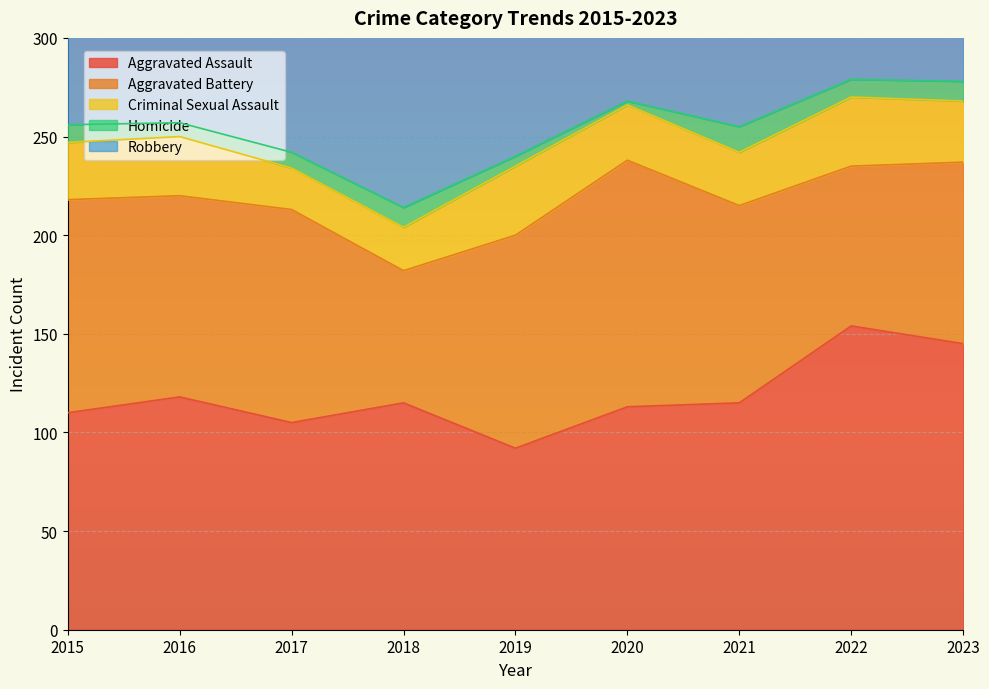

Which series has the widest spread of values?

Robbery